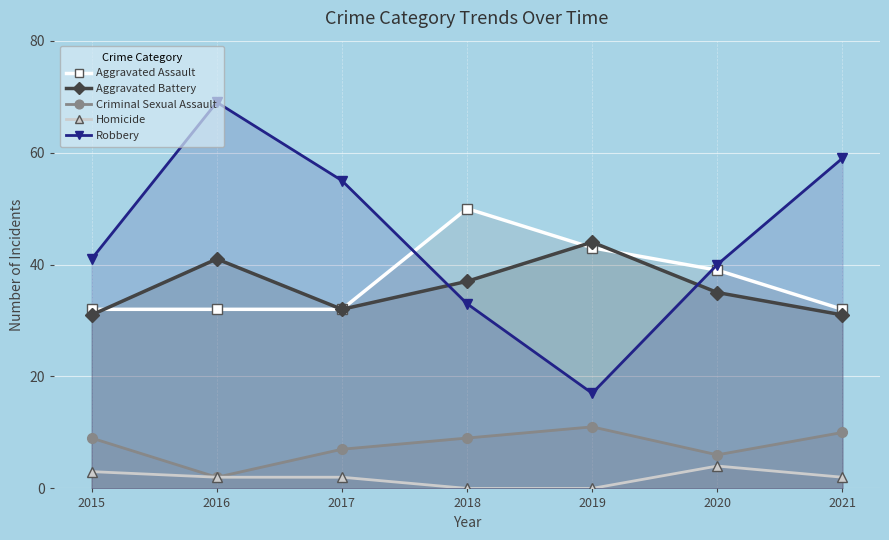

Rank the series by their maximum value, from highest to lowest.

Robbery, Aggravated Assault, Aggravated Battery, Criminal Sexual Assault, Homicide